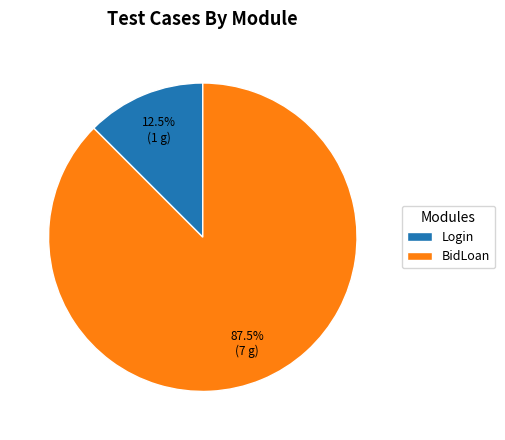

Which slice is the largest?

BidLoan